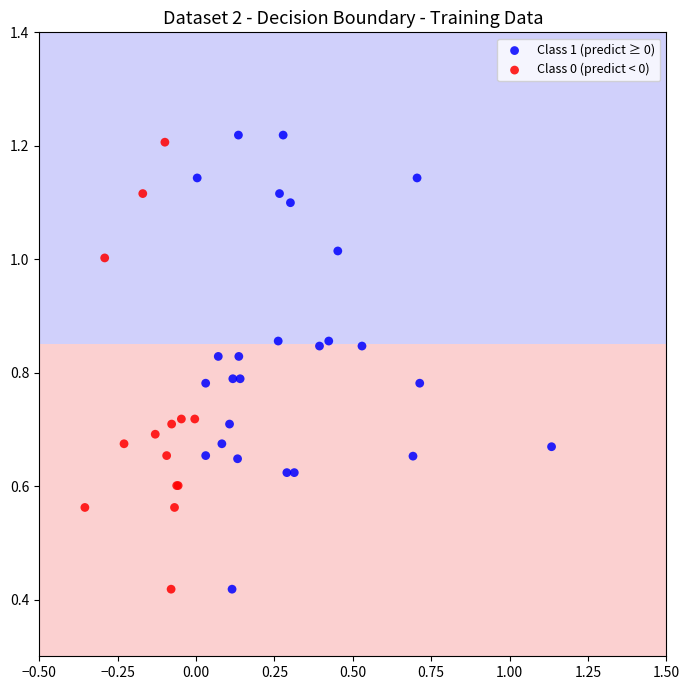

What are all the series names shown in the legend?

Class 1 (predict ≥ 0), Class 0 (predict < 0)